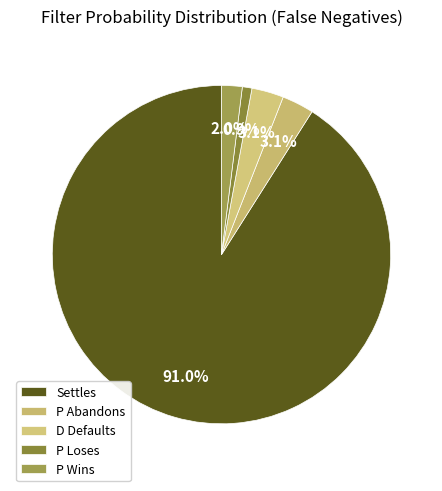

How many segments does this pie chart have?

5